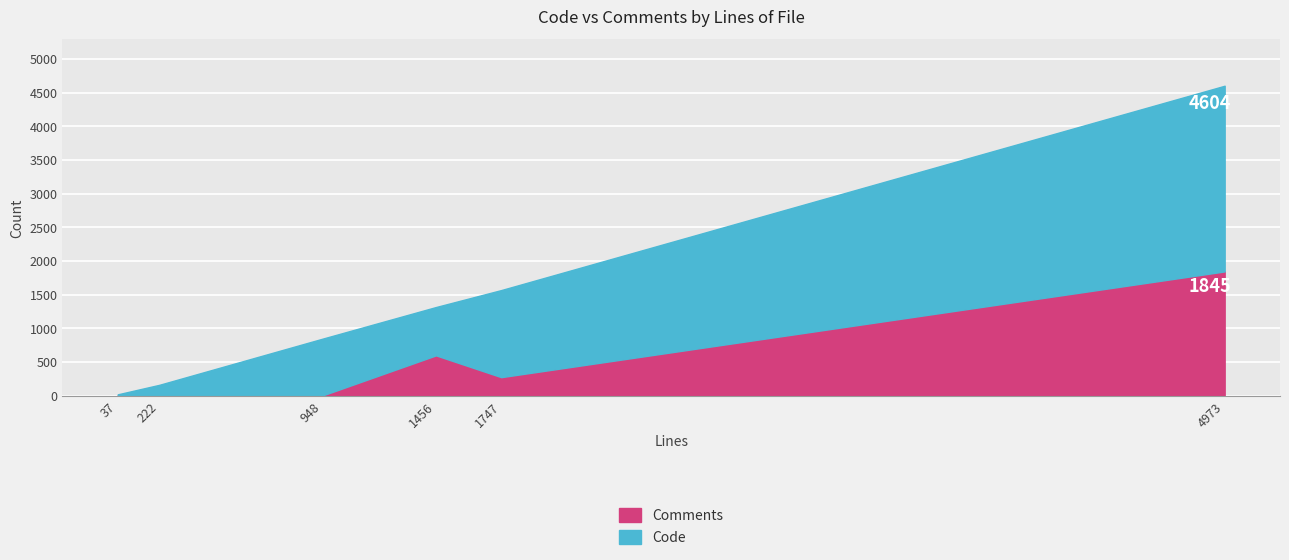

Which series changed the most between 948 and 1747?

Code